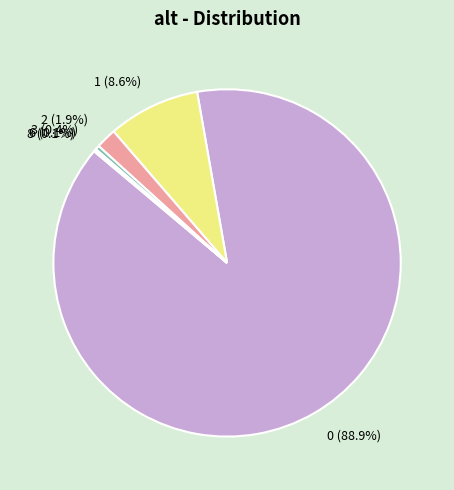

Does 2 (1.9%) account for over 50% of the chart?

No